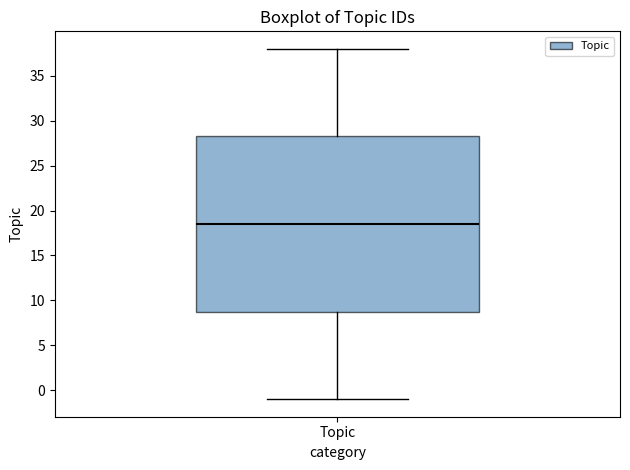

Read this box plot against the y-axis: the position of the median line, the range covered by the box, and the ends of both whiskers. The values are not printed on the chart, so give them approximately, as read against the axis.

median 18.5, box 9.0 to 28.5, whiskers -1.0 to 38.0